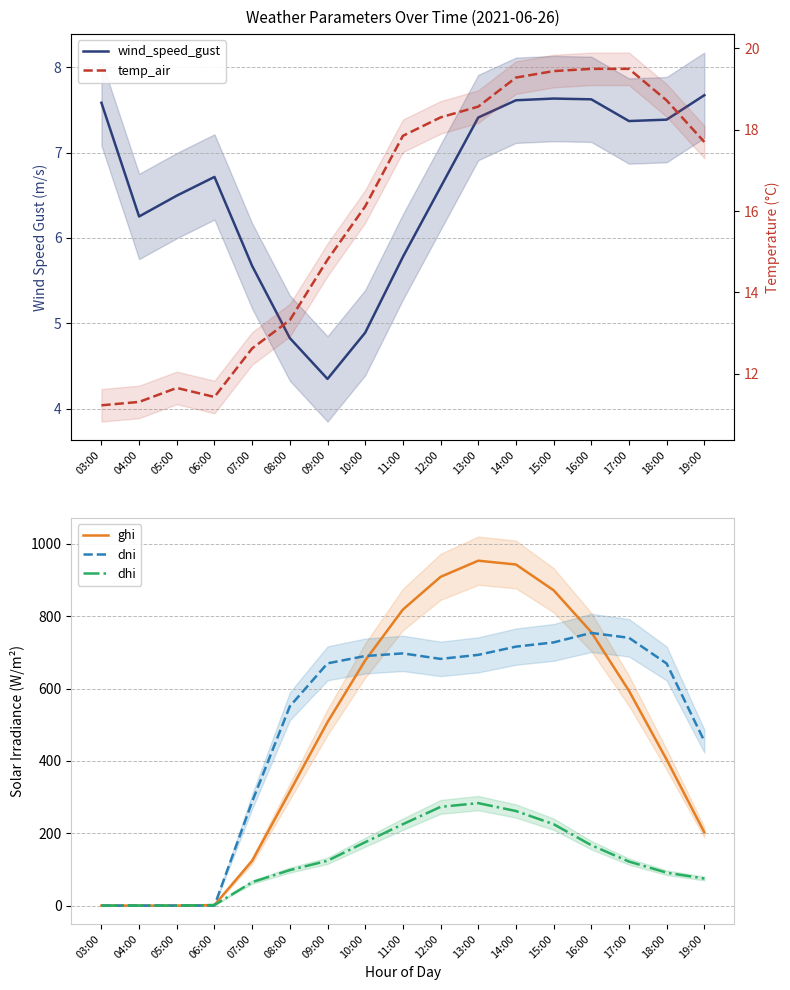

Does the chart have visible grid lines?

Yes